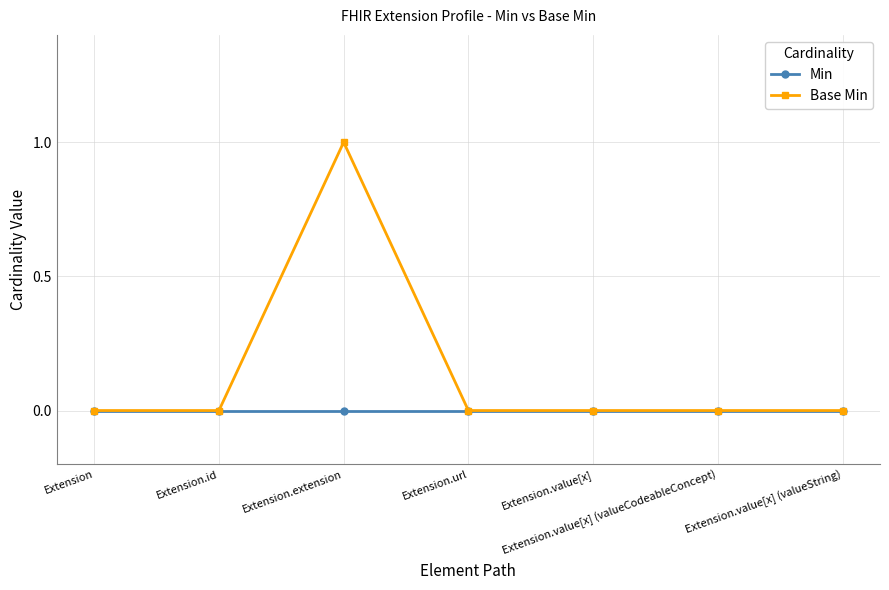

Which series has the widest spread of values?

Base Min